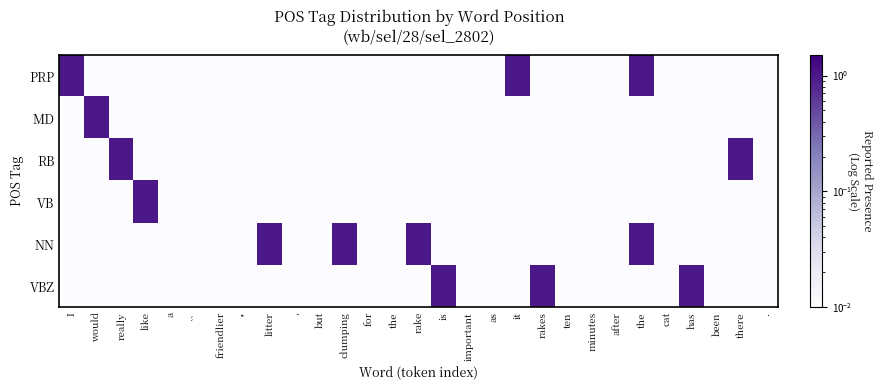

What is the total value across all series at as?

0.1